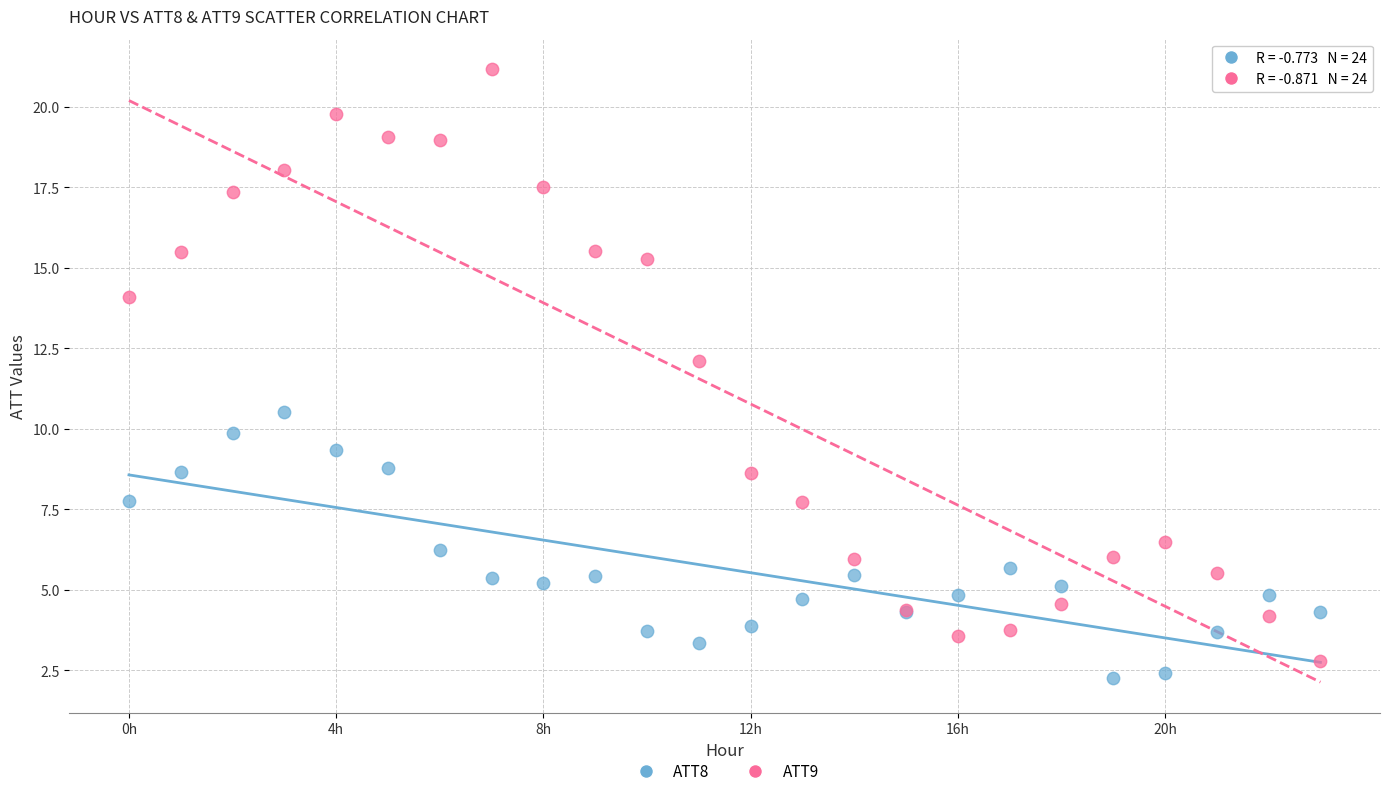

Across all series, what Y value is closest to 11?

10.5